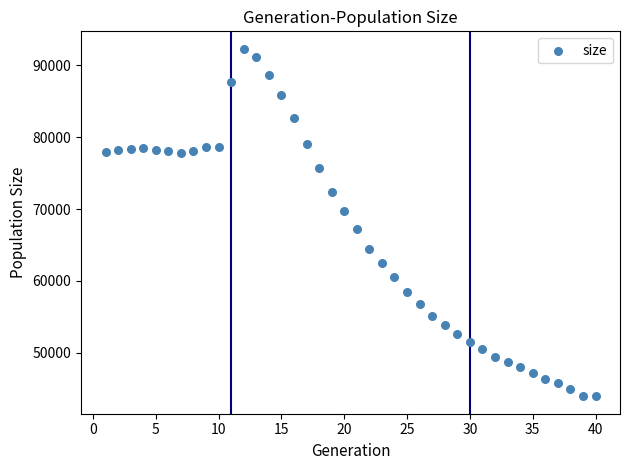

What Y value in the scatter plot is closest to 68124?

67214